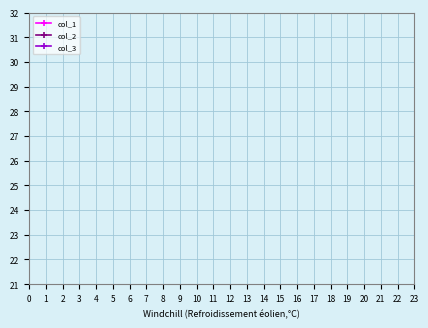

How many lines are shown in the chart?

3